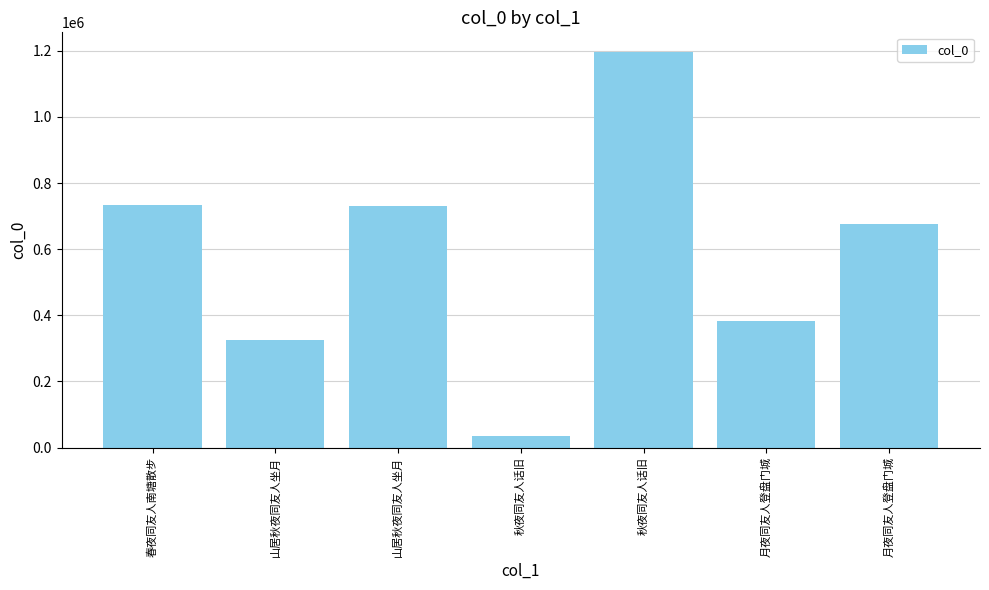

The value at 秋夜同友人话旧 is 1562592. True or false?

False